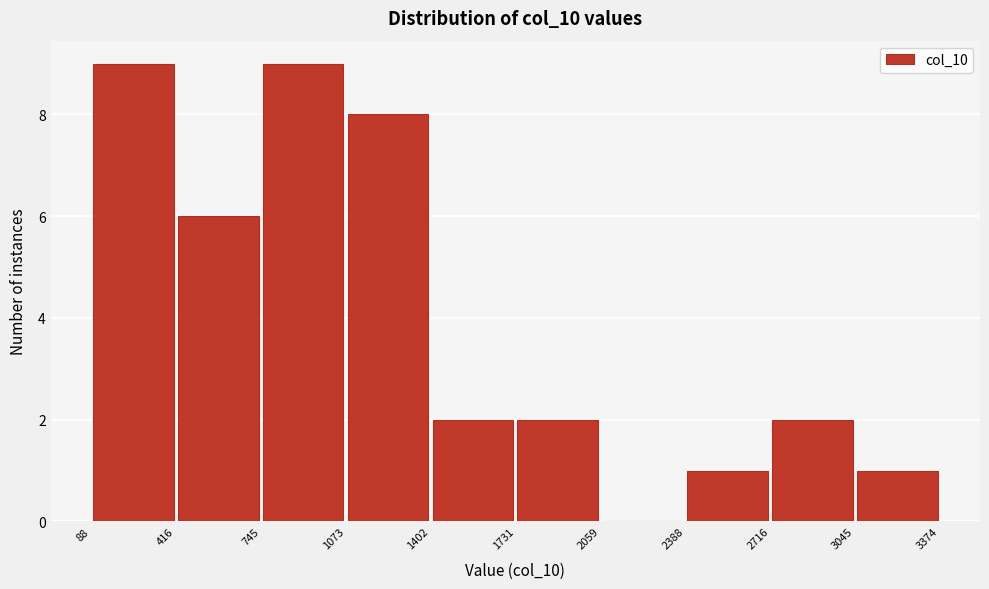

Reading left to right, list every bar in this chart as the range it spans on the x-axis followed by its height. The values are not printed on the chart, so give them approximately, as read against the axis.

88 to 416: 9
416 to 745: 6
745 to 1073: 9
1073 to 1402: 8
1402 to 1731: 2
1731 to 2059: 2
2059 to 2388: 0
2388 to 2716: 1
2716 to 3045: 2
3045 to 3374: 1